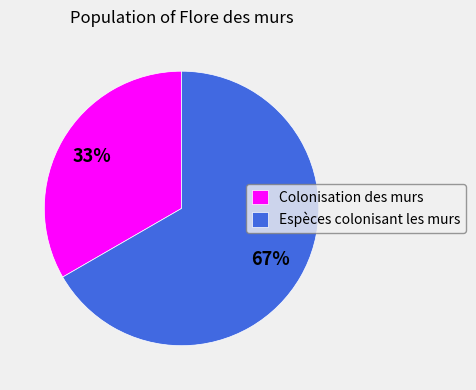

To the nearest percent, what portion does Colonisation des murs represent?

33%